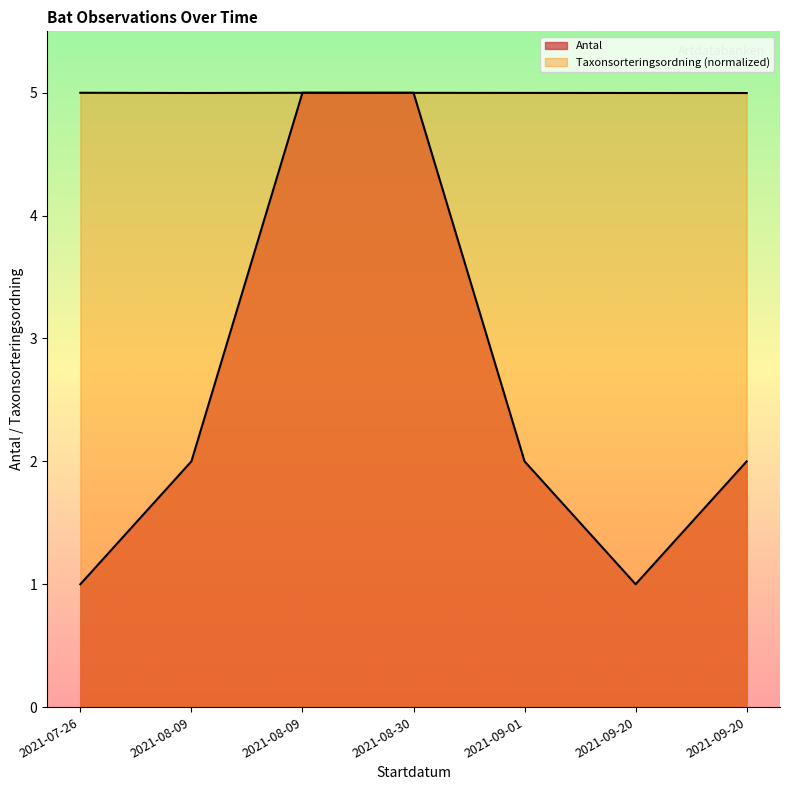

What is the highest value of the Antal series?

5.0